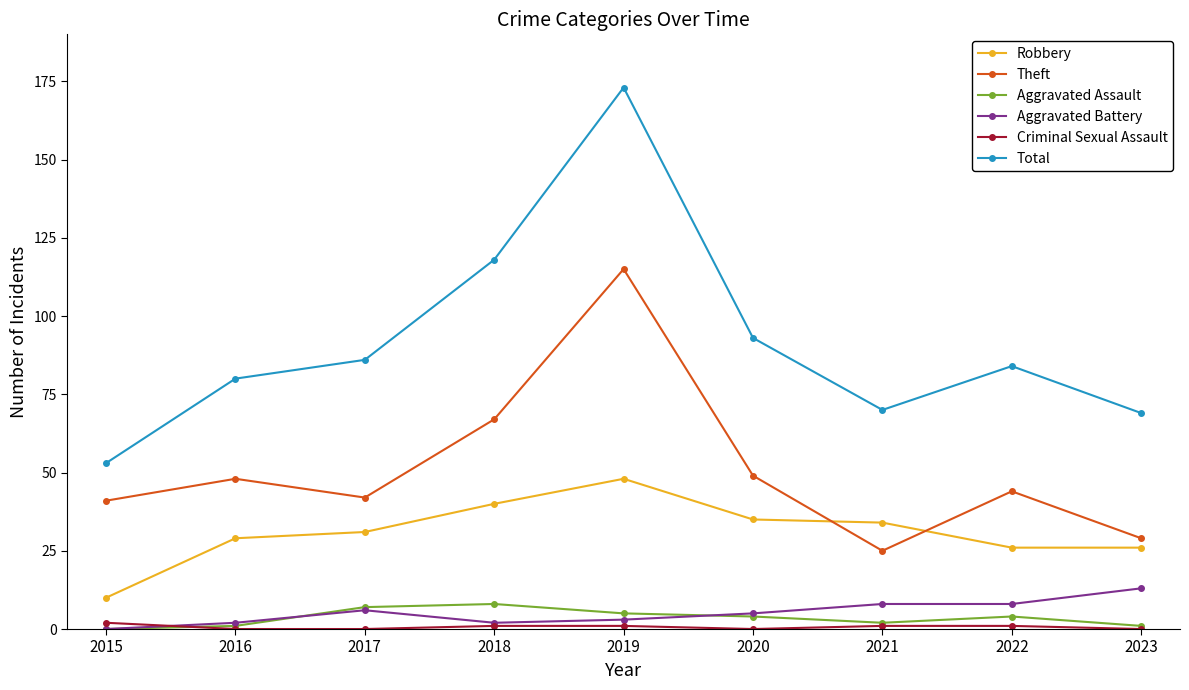

How many data points does each series have?

9